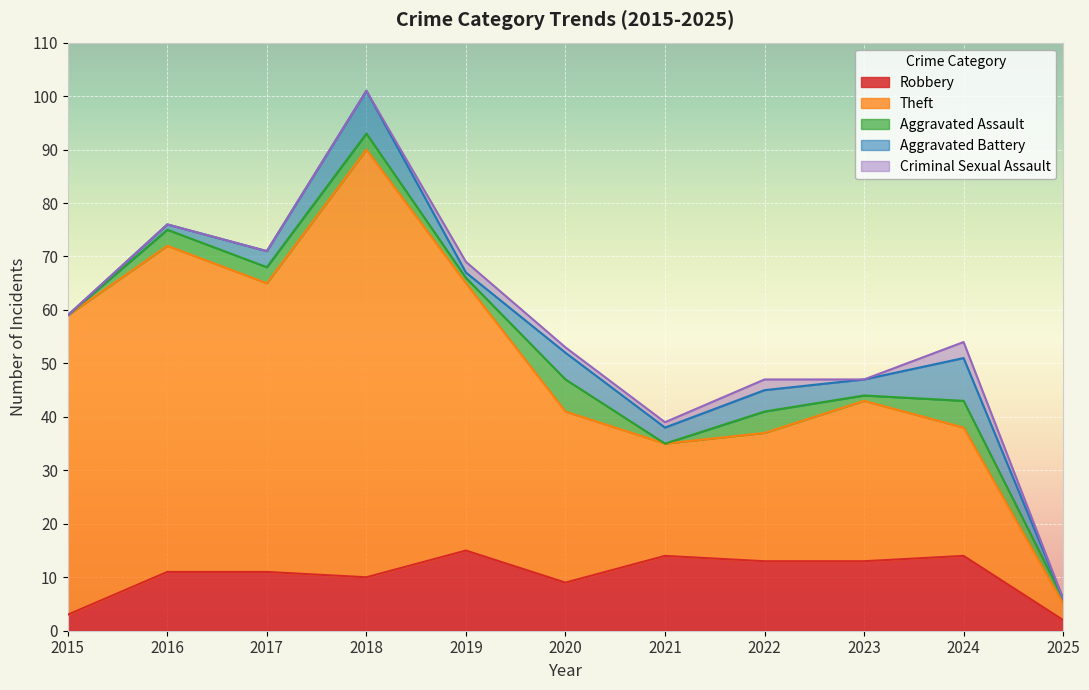

The value of Robbery at 2020 is 15. True or false?

False